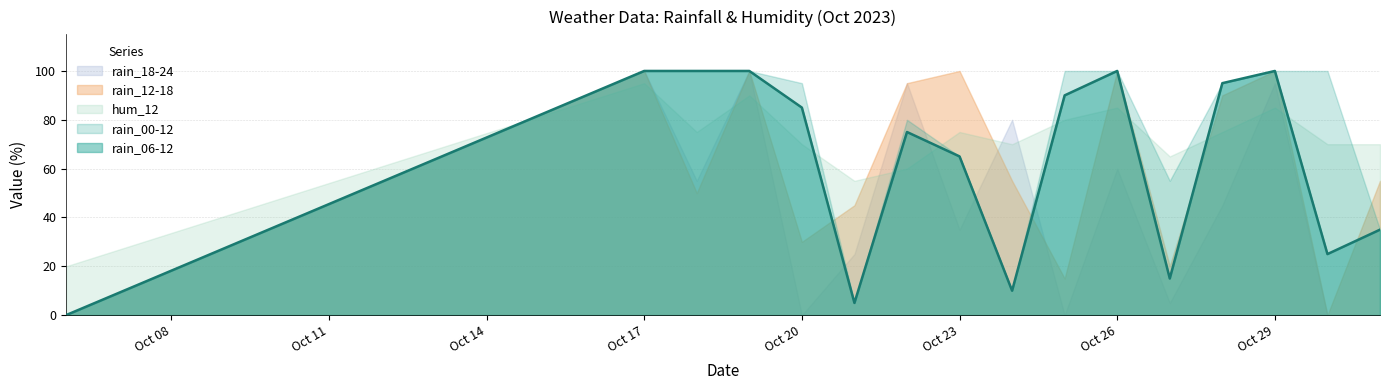

True or false: rain_12-18 and hum_12 cross at least once.

True